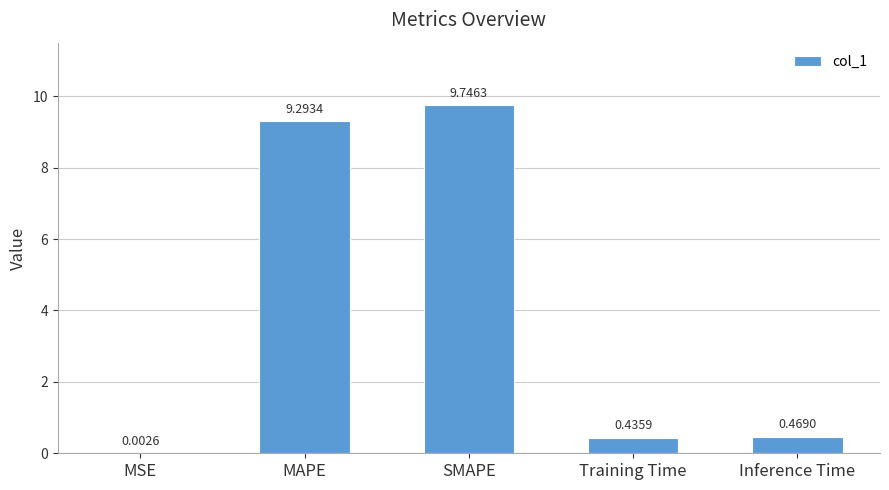

What is the sum of all values?

19.9